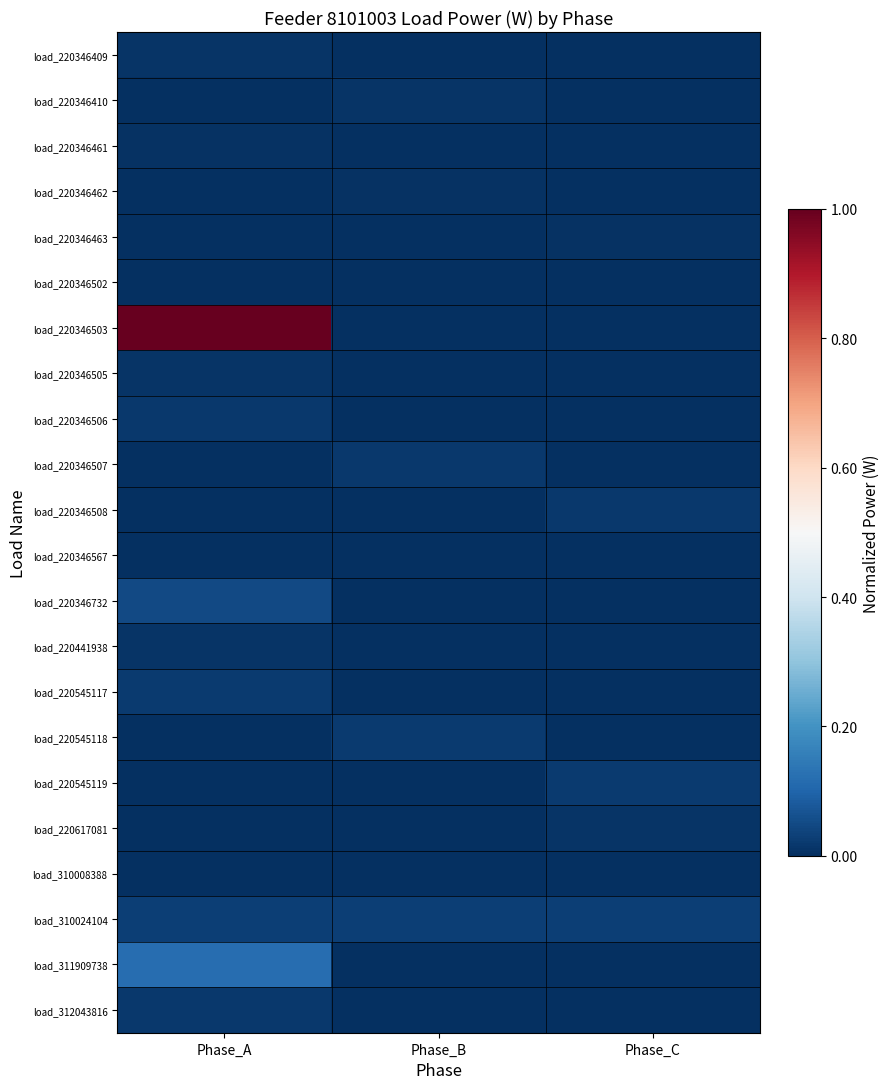

Reading right to left, transcribe all the data shown in this chart.

load_220346409: Phase_C=0.0	Phase_B=0.0	Phase_A=0.0
load_220346410: Phase_C=0.0	Phase_B=0.0	Phase_A=0.0
load_220346461: Phase_C=0.0	Phase_B=0.0	Phase_A=0.0
load_220346462: Phase_C=0.0	Phase_B=0.0	Phase_A=0.0
load_220346463: Phase_C=0.0	Phase_B=0.0	Phase_A=0.0
load_220346502: Phase_C=0.0	Phase_B=0.0	Phase_A=0.0
load_220346503: Phase_C=0.0	Phase_B=0.0	Phase_A=1.0
load_220346505: Phase_C=0.0	Phase_B=0.0	Phase_A=0.0
load_220346506: Phase_C=0.0	Phase_B=0.0	Phase_A=0.0
load_220346507: Phase_C=0.0	Phase_B=0.0	Phase_A=0.0
load_220346508: Phase_C=0.0	Phase_B=0.0	Phase_A=0.0
load_220346567: Phase_C=0.0	Phase_B=0.0	Phase_A=0.0
load_220346732: Phase_C=0.0	Phase_B=0.0	Phase_A=0.1
load_220441938: Phase_C=0.0	Phase_B=0.0	Phase_A=0.0
load_220545117: Phase_C=0.0	Phase_B=0.0	Phase_A=0.0
load_220545118: Phase_C=0.0	Phase_B=0.0	Phase_A=0.0
load_220545119: Phase_C=0.0	Phase_B=0.0	Phase_A=0.0
load_220617081: Phase_C=0.0	Phase_B=0.0	Phase_A=0.0
load_310008388: Phase_C=0.0	Phase_B=0.0	Phase_A=0.0
load_310024104: Phase_C=0.0	Phase_B=0.0	Phase_A=0.0
load_311909738: Phase_C=0.0	Phase_B=0.0	Phase_A=0.1
load_312043816: Phase_C=0.0	Phase_B=0.0	Phase_A=0.0